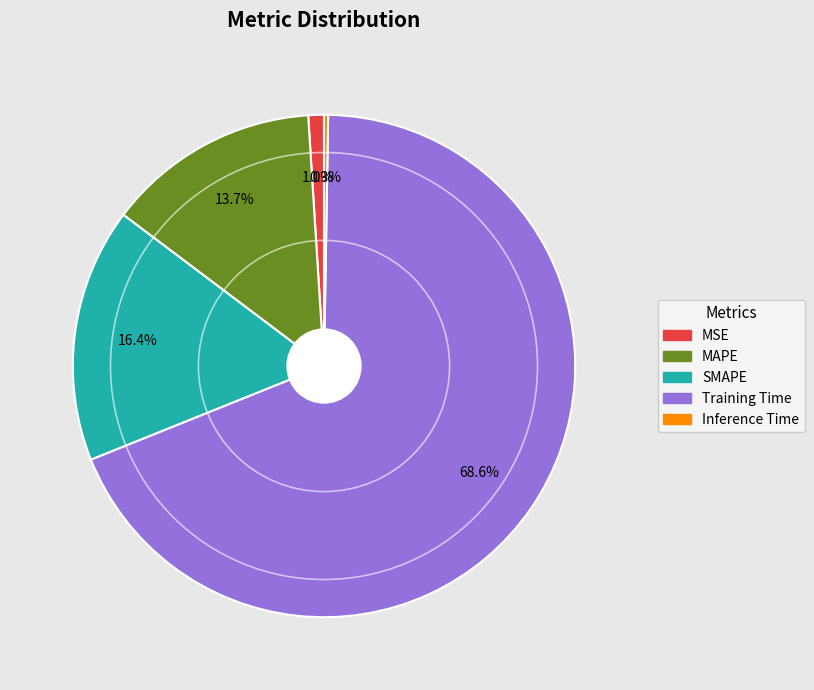

Which slice is the largest?

Training Time